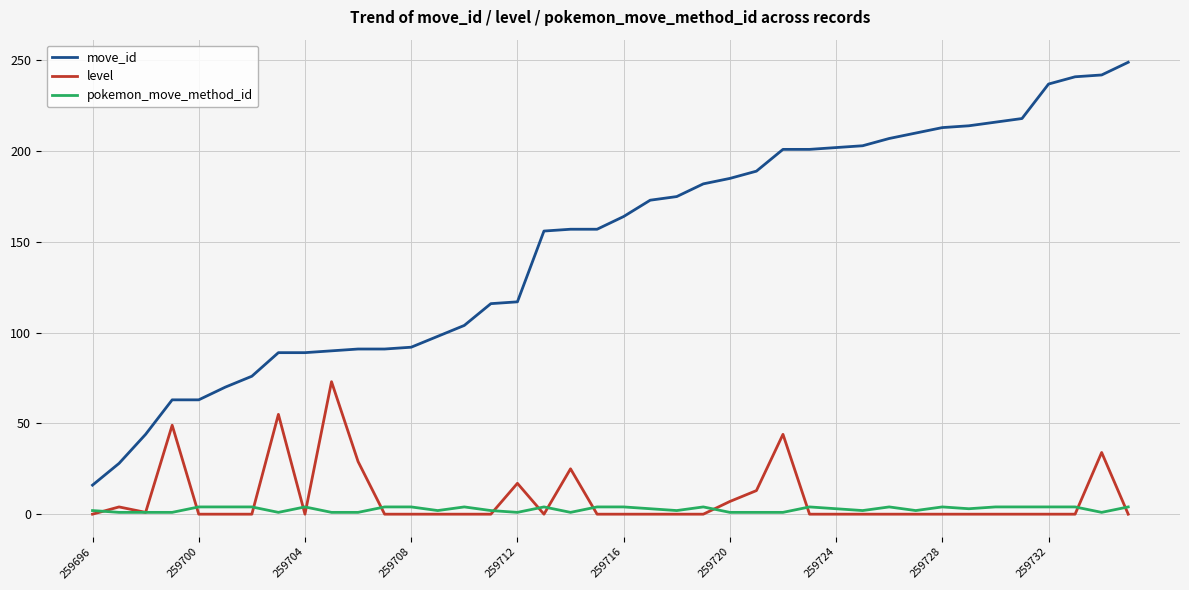

Which series has the largest total across all categories?

move_id